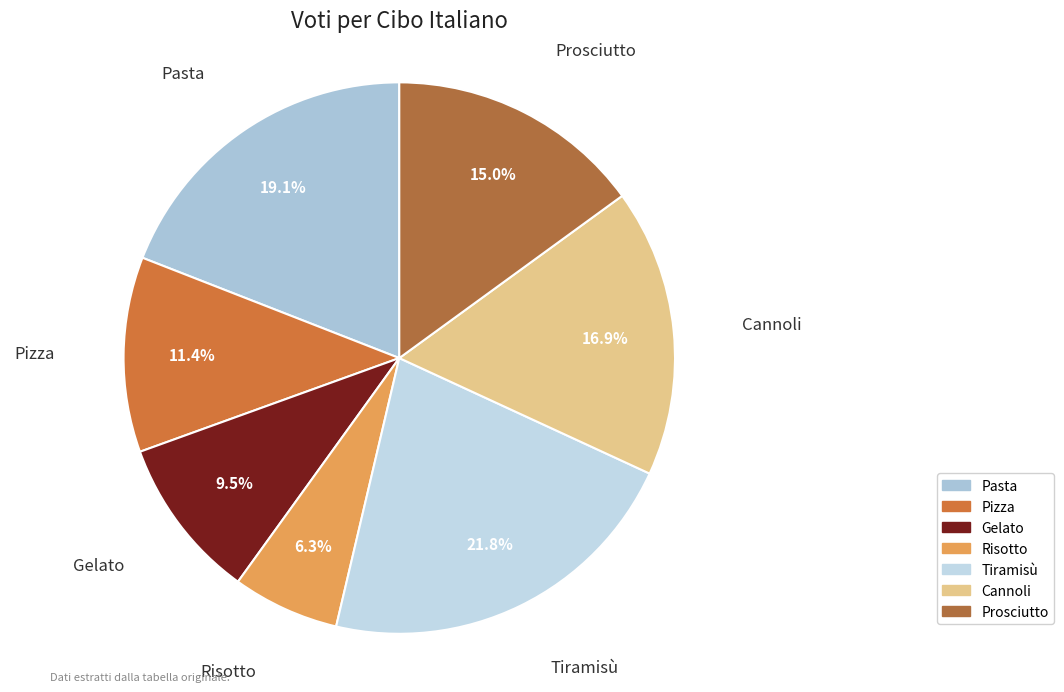

Which slice is the smallest?

Risotto